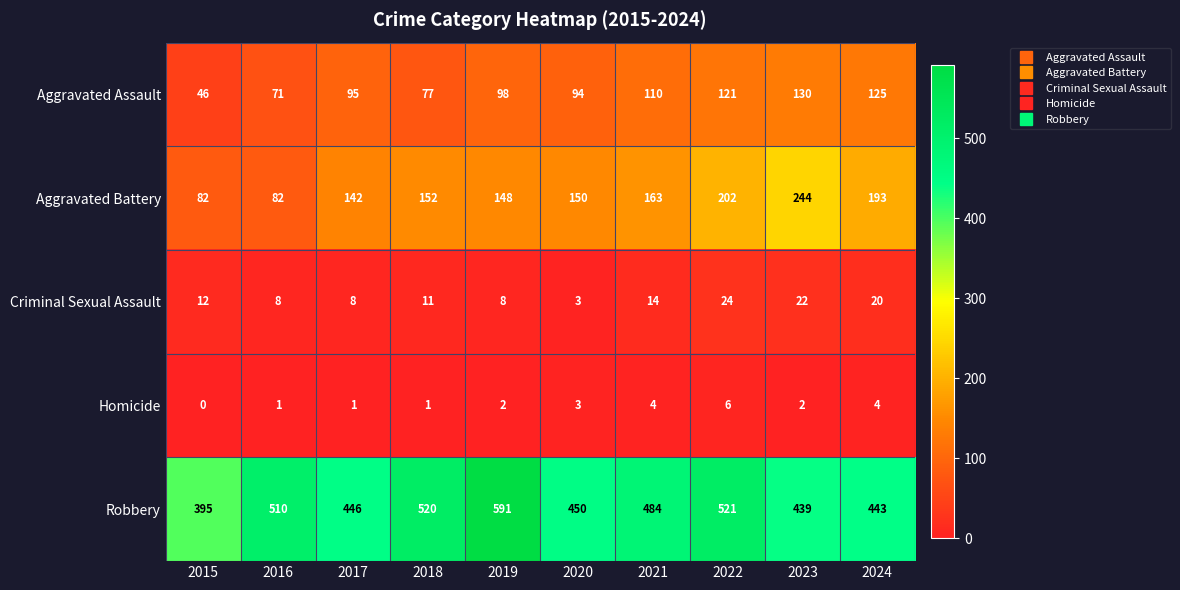

What is the minimum value for Aggravated Assault?

46